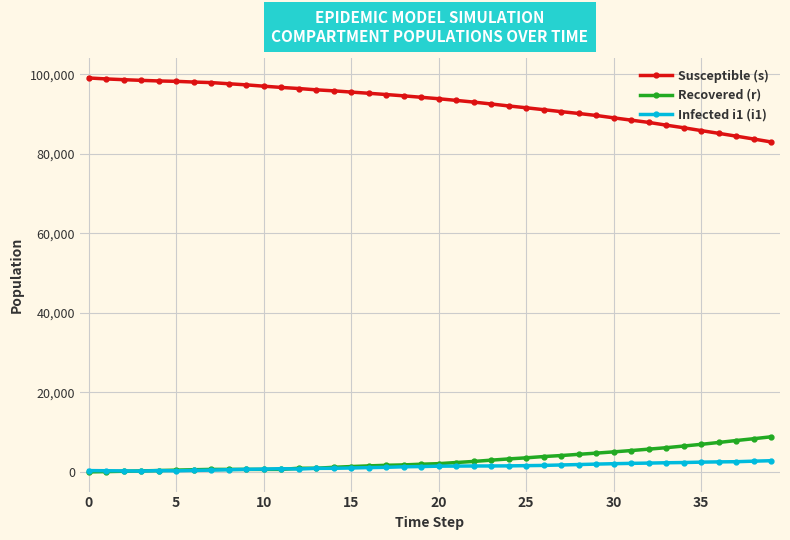

Which series has the largest total across all categories?

Susceptible (s)